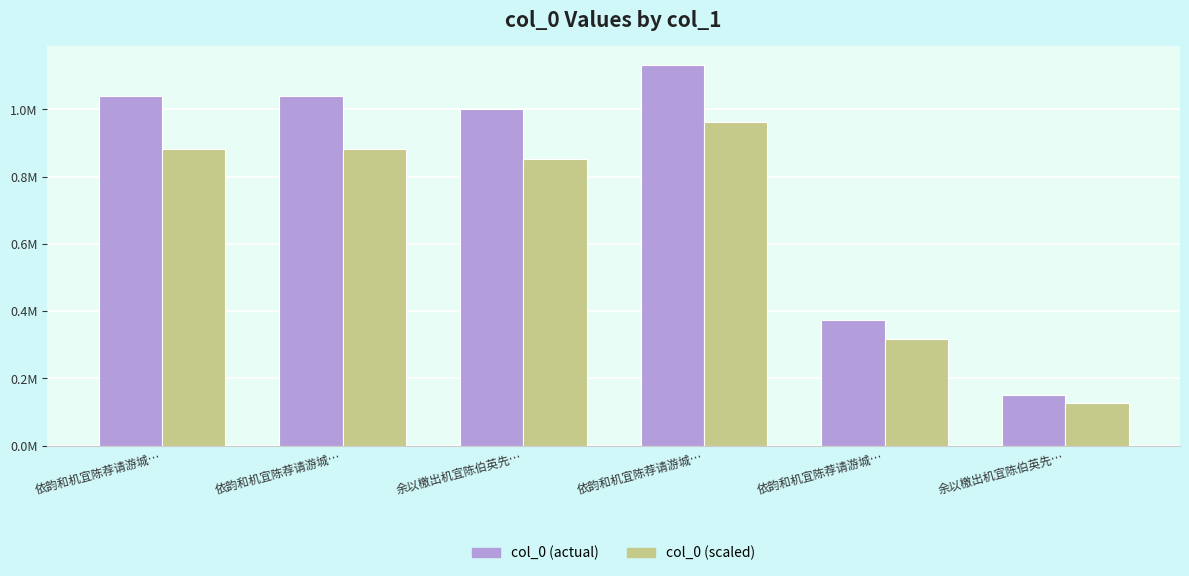

Which has a higher value, 依韵和机宜陈荐请游城… or 余以檄出机宜陈伯英先…?

依韵和机宜陈荐请游城…